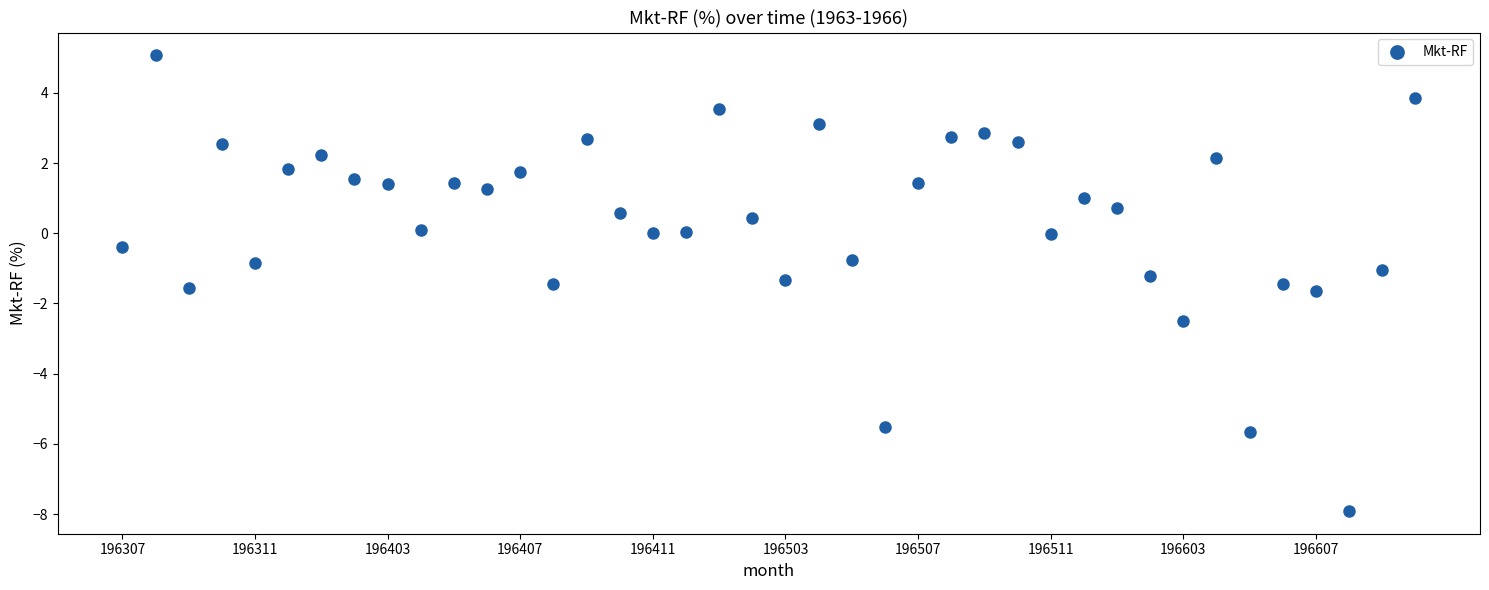

What is the range of Y values (max minus min)?

13.0